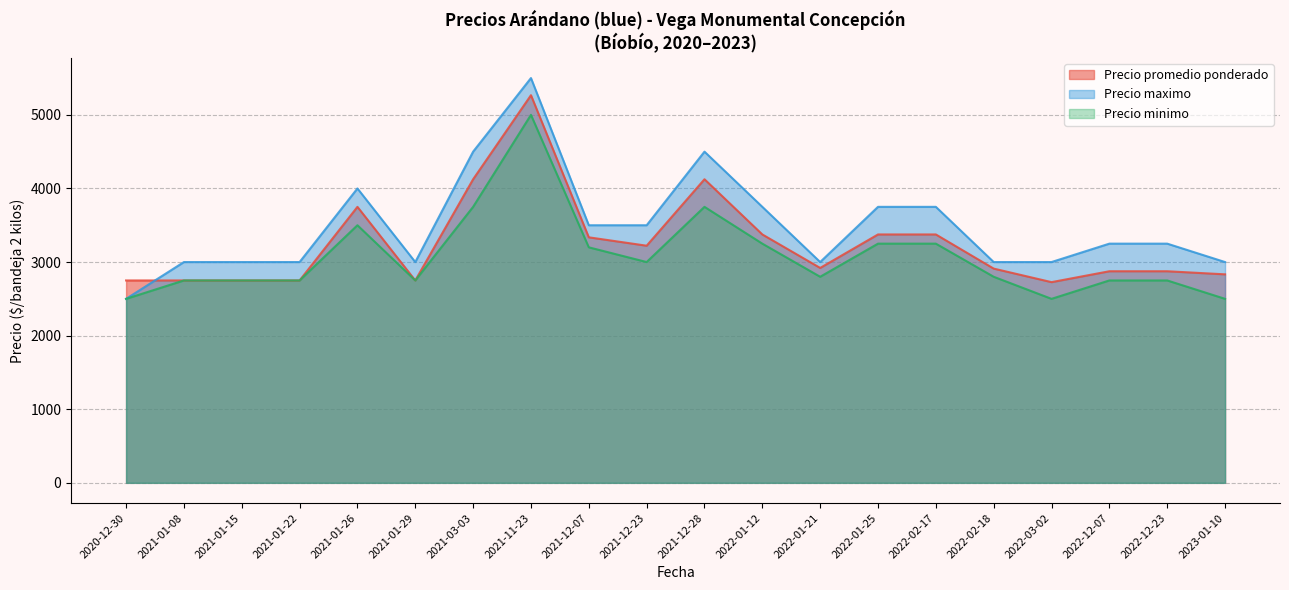

At 2022-01-25, list the series in order from smallest to largest.

Precio minimo, Precio promedio ponderado, Precio maximo